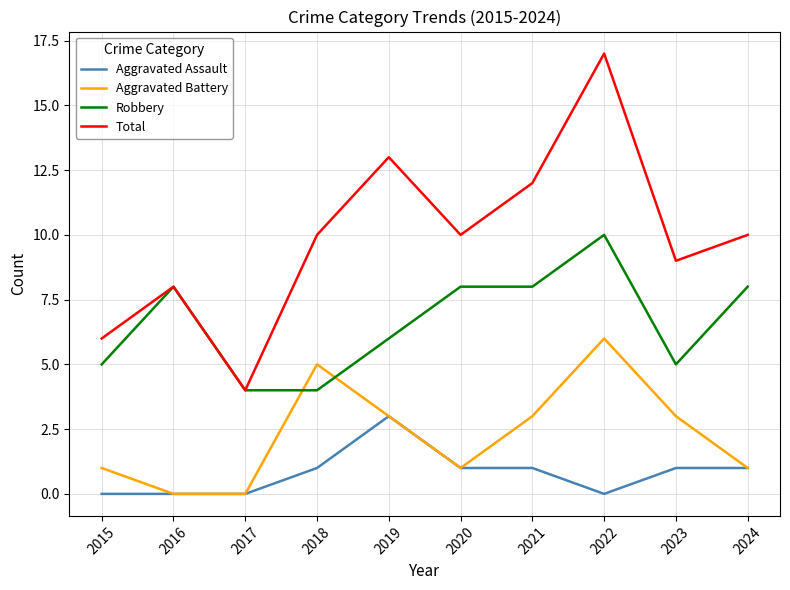

The Robbery series shows 9 at 2019. True or false?

False